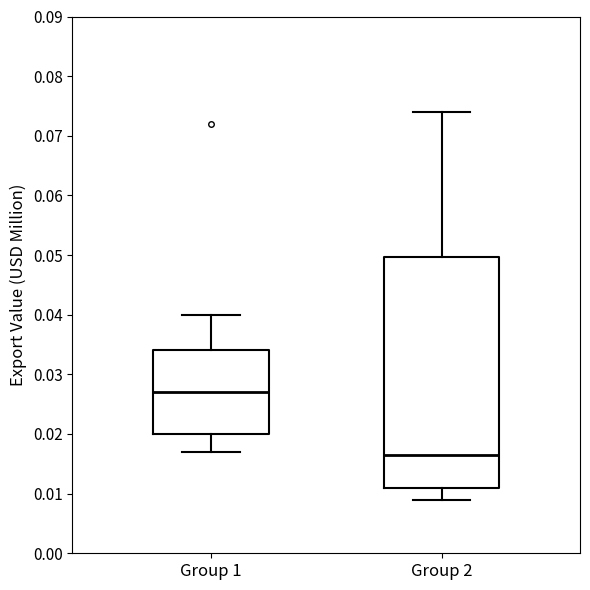

Which box's median line is the highest?

Group 1